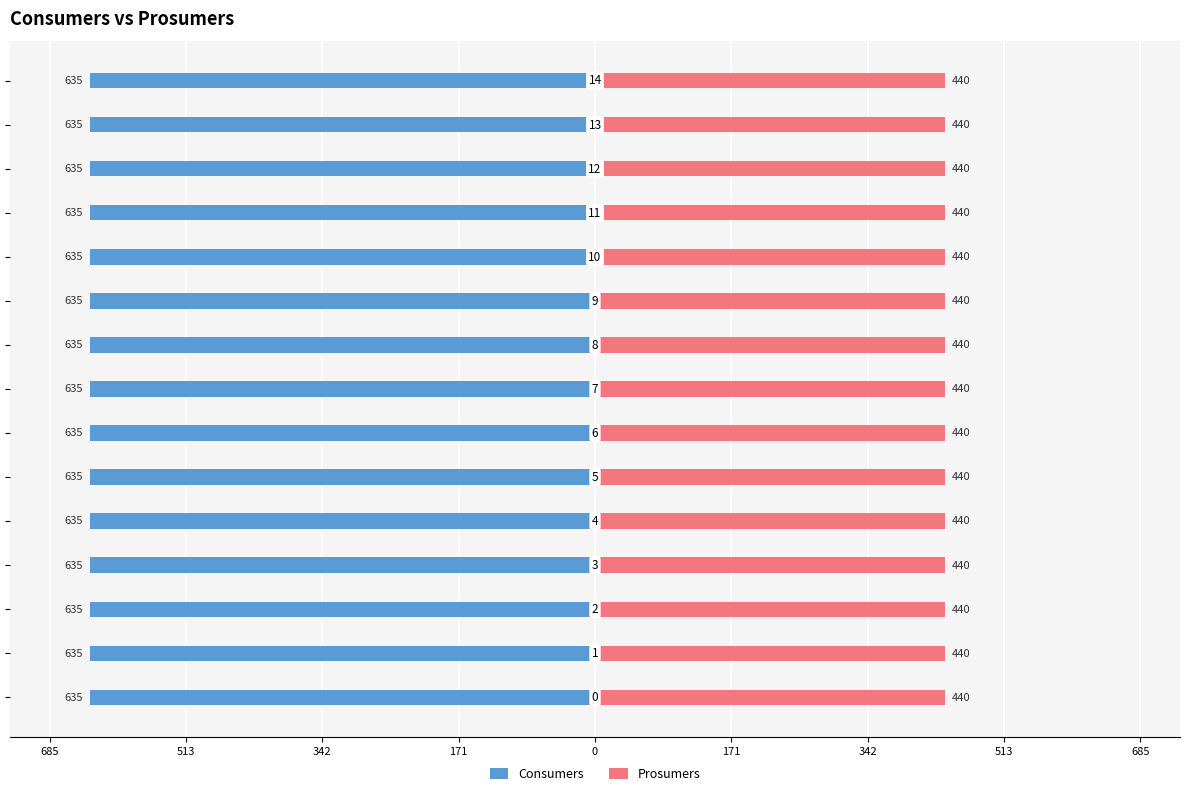

What is the value of the Prosumers bar at the 13th from the left?

440